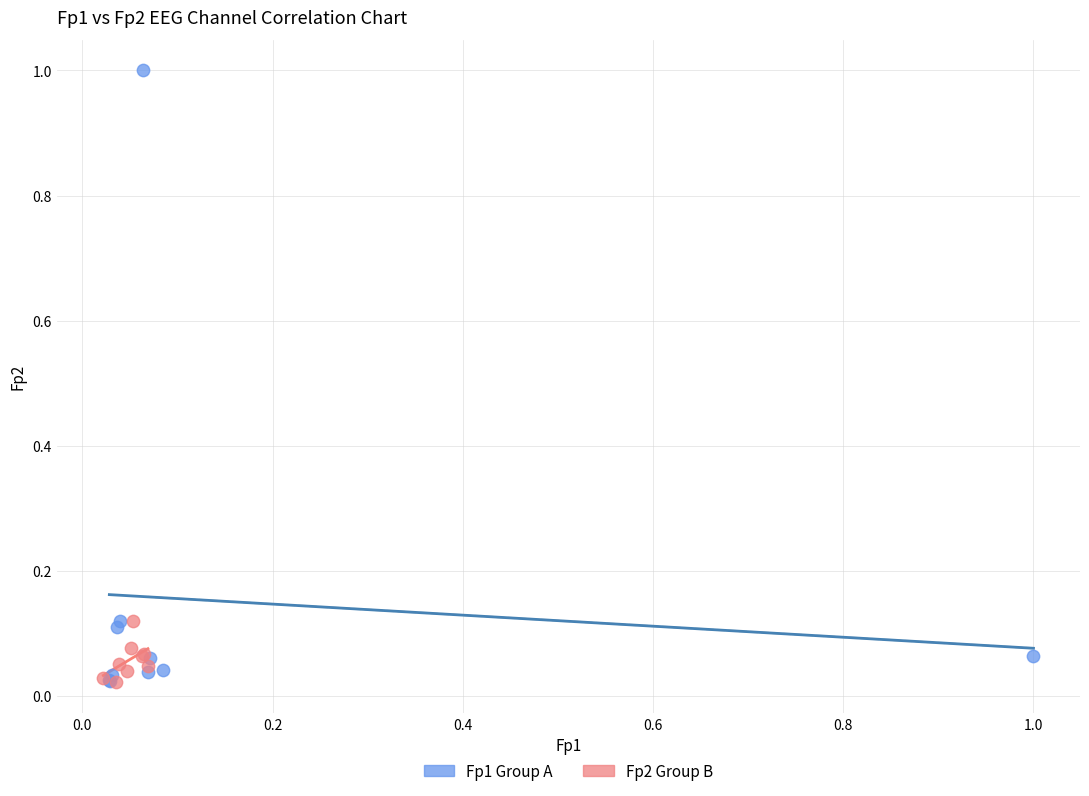

Which series contains the highest Y value?

Fp1 Group A